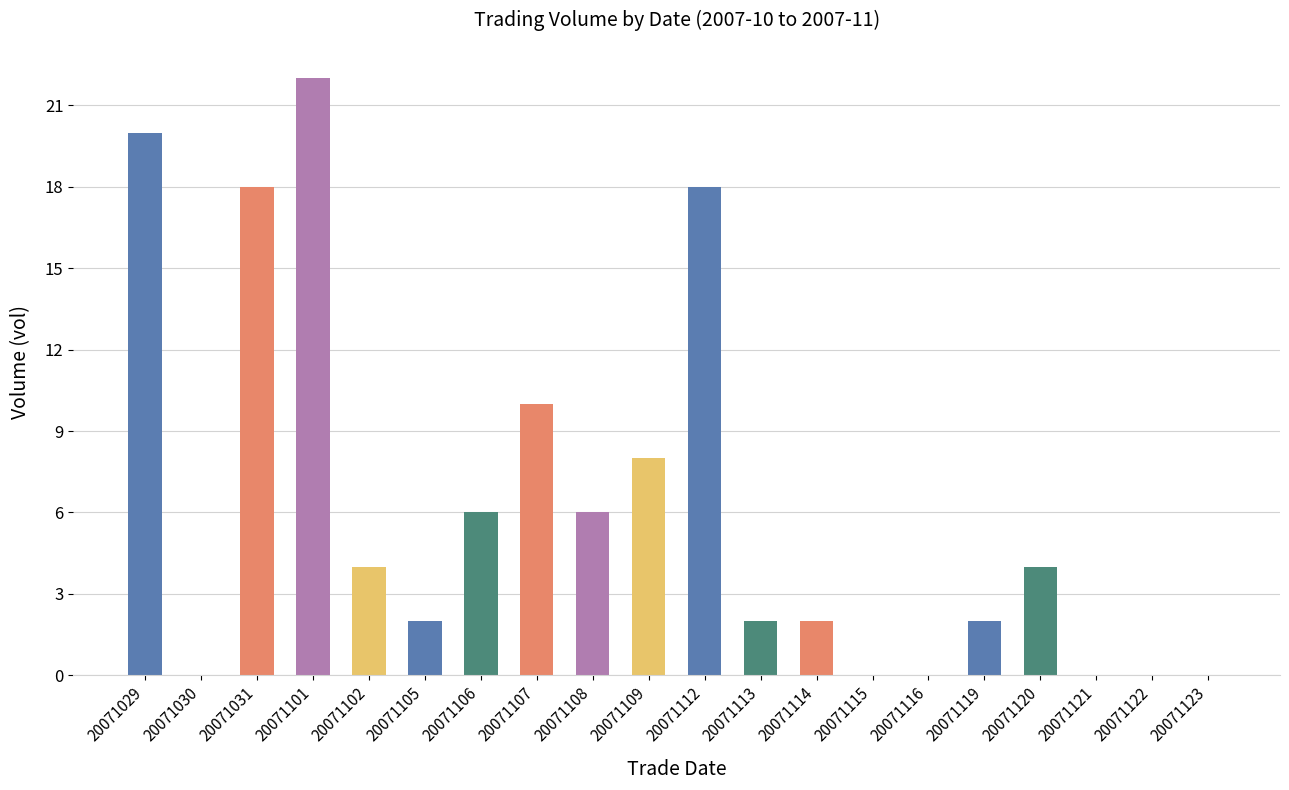

What is the sum of all values?

124